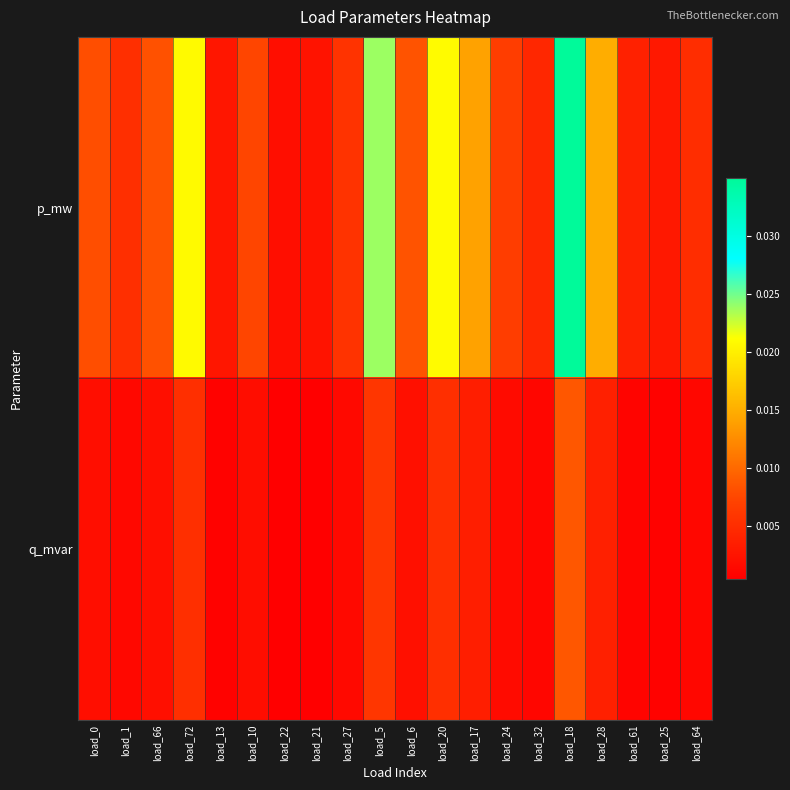

Rank the series by their average value, from highest to lowest.

p_mw, q_mvar